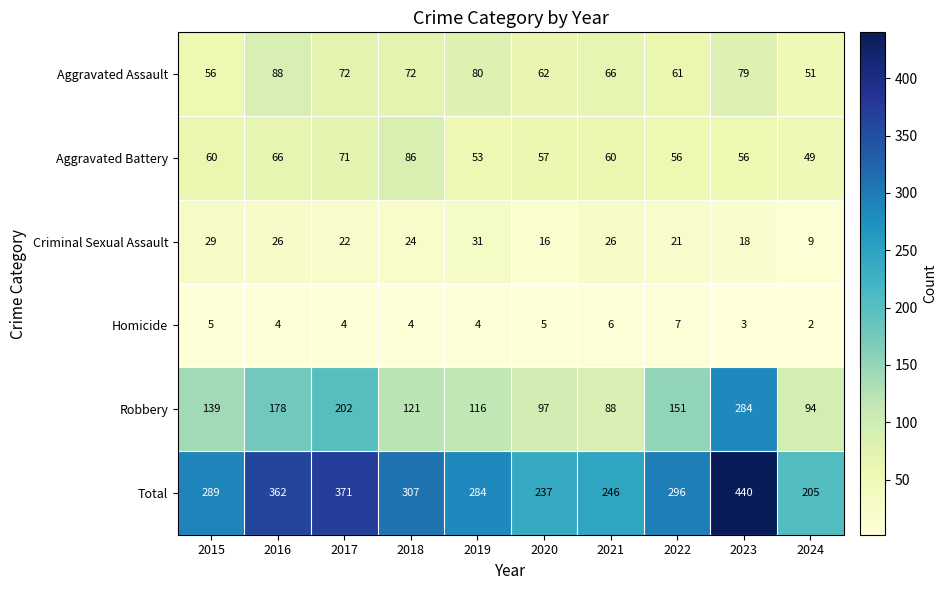

Read the Aggravated Assault value at 2021, to the nearest 10.

70